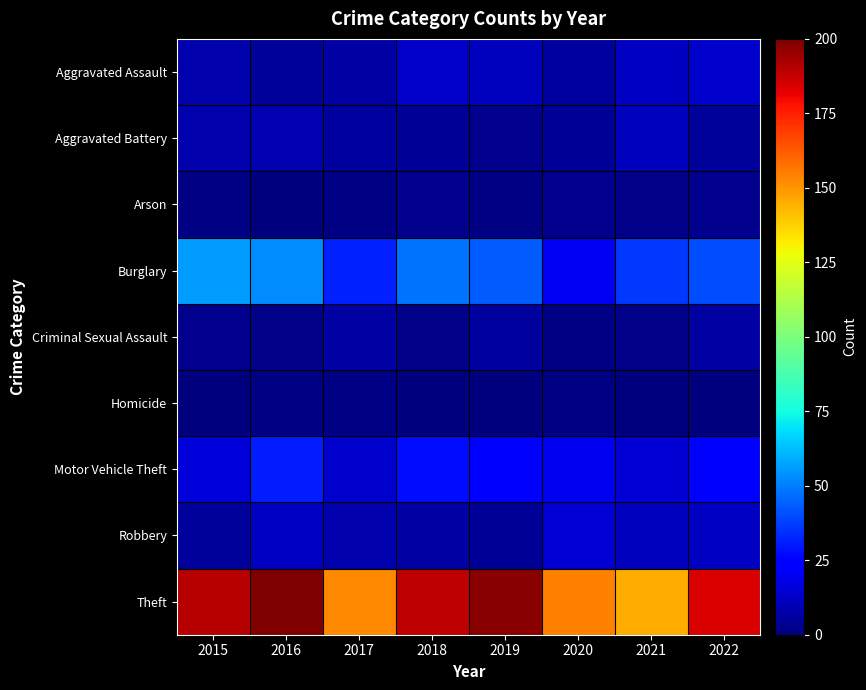

Reading left to right, extract all data points from this chart.

Aggravated Assault: 2015=8	2016=5	2017=7	2018=13	2019=11	2020=6	2021=12	2022=14
Aggravated Battery: 2015=8	2016=9	2017=6	2018=4	2019=3	2020=4	2021=11	2022=5
Arson: 2015=1	2016=0	2017=1	2018=3	2019=1	2020=3	2021=2	2022=3
Burglary: 2015=56	2016=53	2017=32	2018=48	2019=43	2020=21	2021=36	2022=40
Criminal Sexual Assault: 2015=3	2016=2	2017=7	2018=2	2019=6	2020=1	2021=2	2022=7
Homicide: 2015=0	2016=1	2017=1	2018=0	2019=0	2020=1	2021=0	2022=0
Motor Vehicle Theft: 2015=16	2016=31	2017=14	2018=28	2019=23	2020=20	2021=15	2022=22
Robbery: 2015=5	2016=12	2017=8	2018=7	2019=4	2020=15	2021=11	2022=12
Theft: 2015=190	2016=200	2017=153	2018=189	2019=198	2020=154	2021=145	2022=184